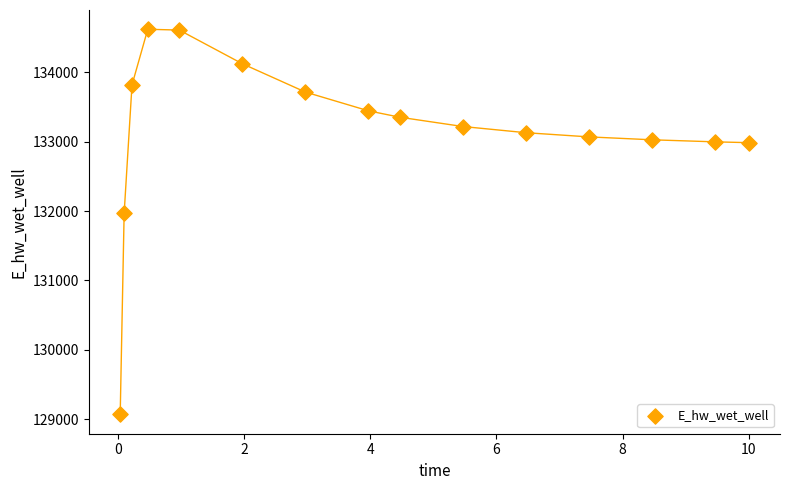

What Y value in the scatter plot is closest to 131843?

131964.2